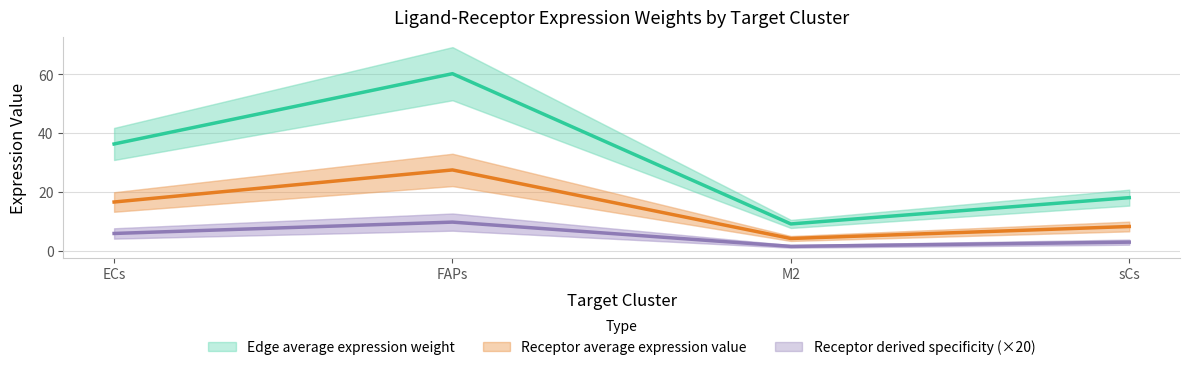

What are all the series names shown in the legend?

Edge average expression weight, Receptor average expression value, Receptor derived specificity (×20)